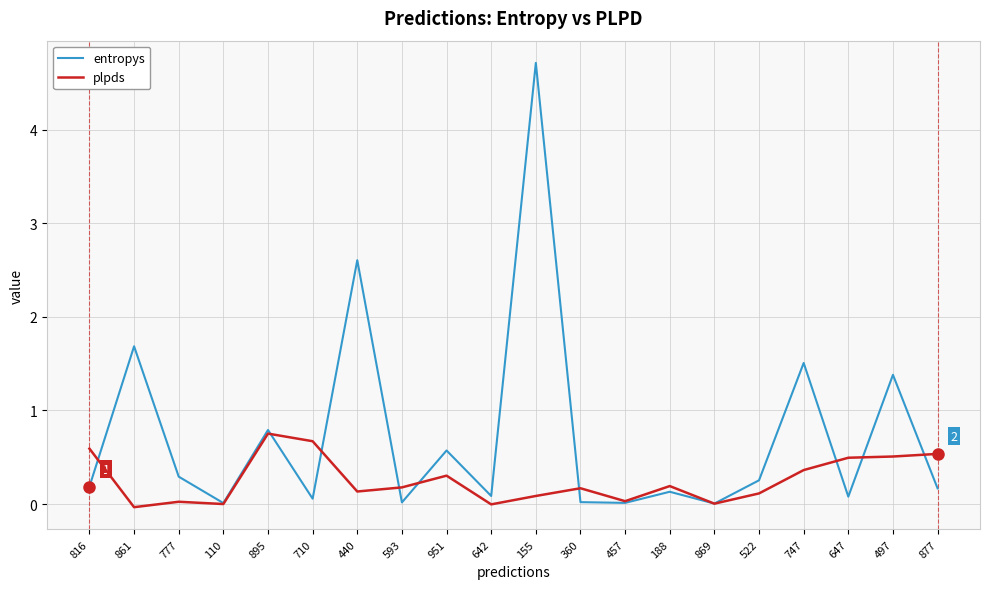

At 777, list the series in order from largest to smallest.

entropys, plpds